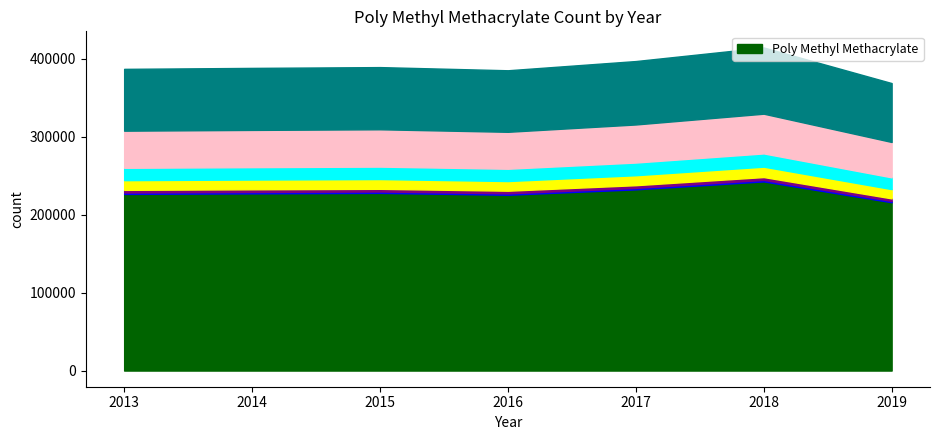

List the labels in order of value, smallest first.

2019, 2016, 2013, 2014, 2015, 2017, 2018